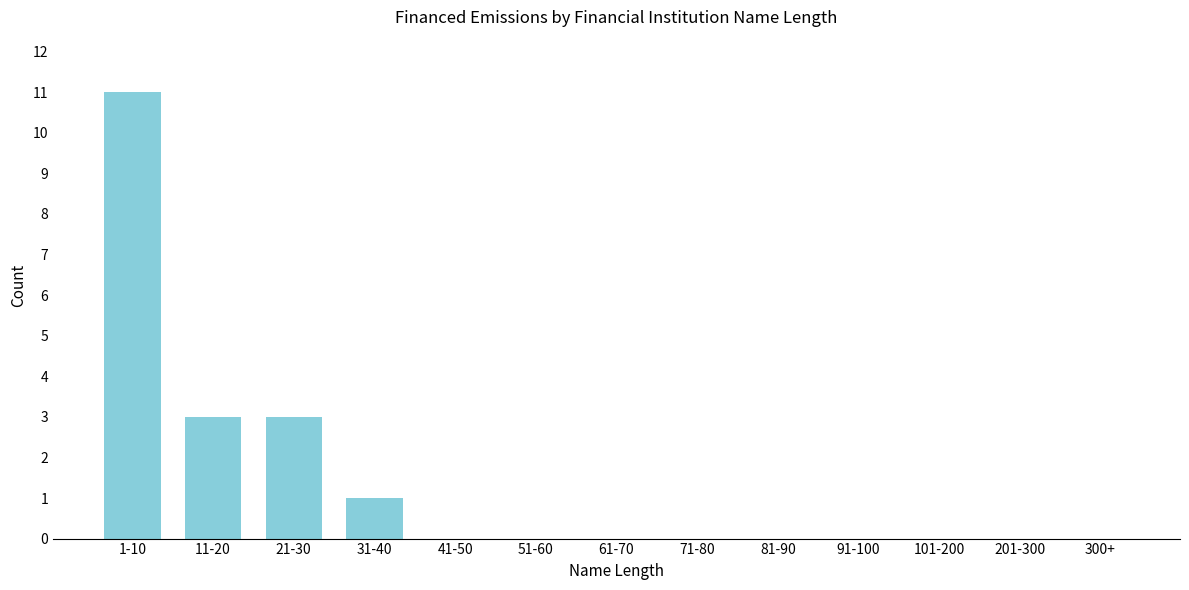

Reading left to right, transcribe all the data shown in this chart.

1-10=11	11-20=3	21-30=3	31-40=1	41-50=0	51-60=0	61-70=0	71-80=0	81-90=0	91-100=0	101-200=0	201-300=0	300+=0